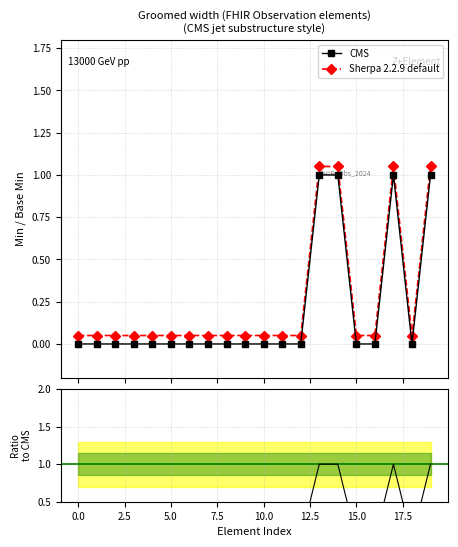

True or false: Ratio to CMS and CMS cross at least once.

False